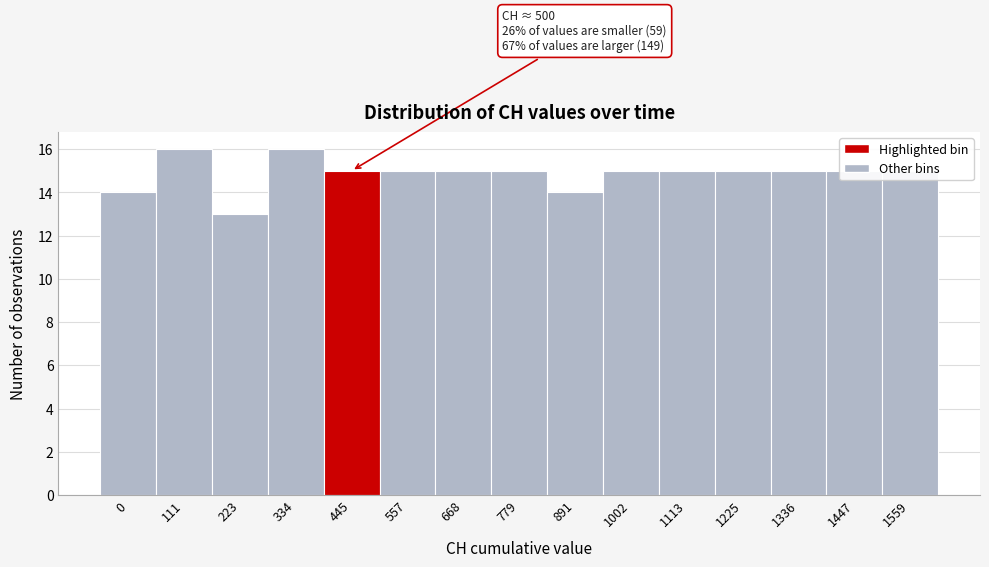

What is the sum of the values at 445 and 334?

31